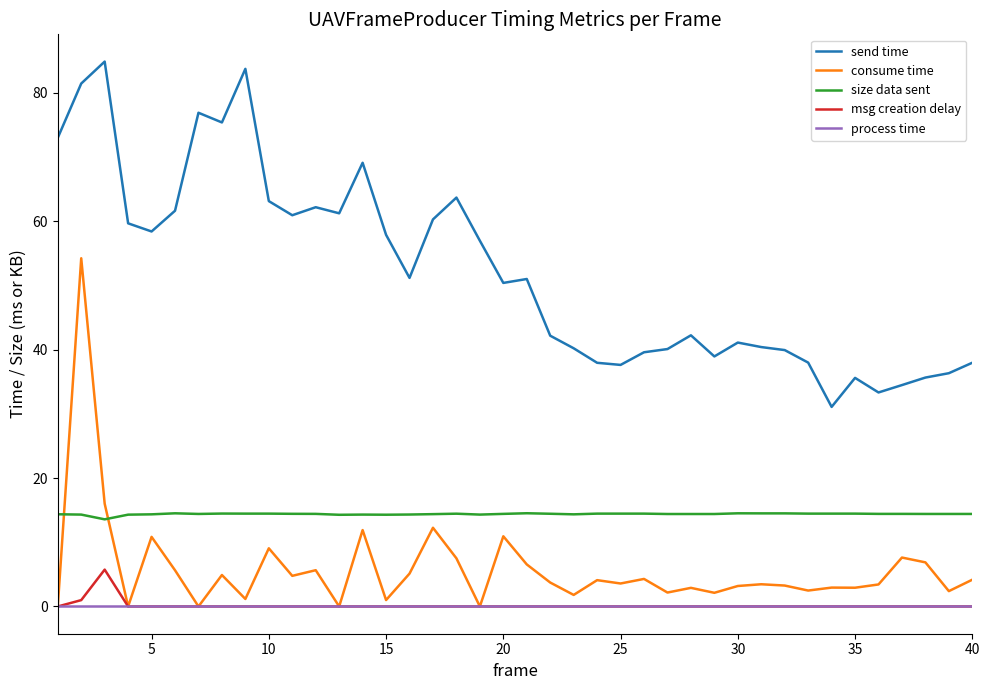

True or false: size data sent and msg creation delay cross at least once.

False